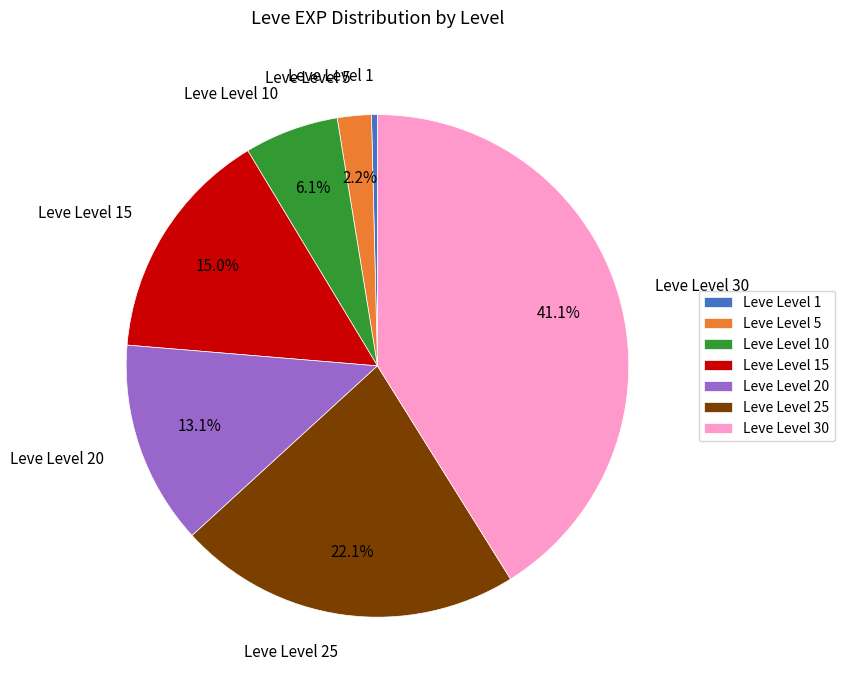

What is the total percentage of Leve Level 30 and Leve Level 25?

63.2%